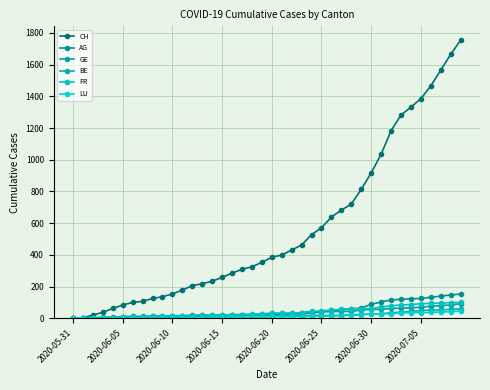

Reading left to right, transcribe all the data shown in this chart.

CH: 0	3	20	38	62	84	100	107	125	136	154	178	206	218	234	258	285	309	325	353	385	399	431	462	528	571	639	682	721	813	917	1035	1183	1282	1332	1385	1466	1565	1665	1754
AG: 0	0	0	1	3	3	5	5	5	7	7	10	13	14	16	17	18	18	21	23	26	26	28	28	35	40	50	55	59	65	88	103	116	120	123	125	132	140	147	153
GE: 0	1	4	6	8	10	13	13	14	14	16	16	20	20	20	22	22	23	23	27	31	31	32	36	38	40	43	43	44	52	56	57	62	64	67	69	76	80	84	92
BE: 0	0	1	2	4	6	8	8	8	9	9	14	17	17	17	17	17	17	17	17	17	17	17	17	18	18	18	19	21	25	27	29	35	39	43	49	52	53	57	59
FR: 0	0	2	3	5	7	7	9	13	13	15	16	16	20	22	22	23	24	26	27	32	32	32	36	44	47	52	56	61	61	61	72	79	84	87	92	94	96	99	100
LU: 0	0	0	0	0	0	1	1	1	1	1	1	1	2	3	3	5	5	6	6	9	10	10	11	12	14	14	17	18	23	27	28	28	35	36	36	37	40	42	46